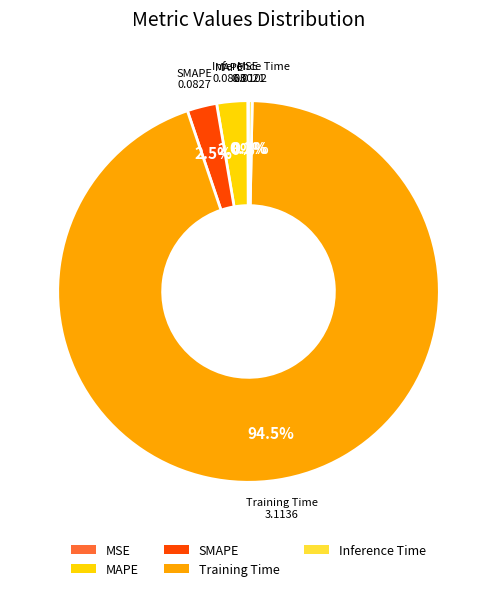

Combined, what portion of the pie is SMAPE and Training Time?

97.0%